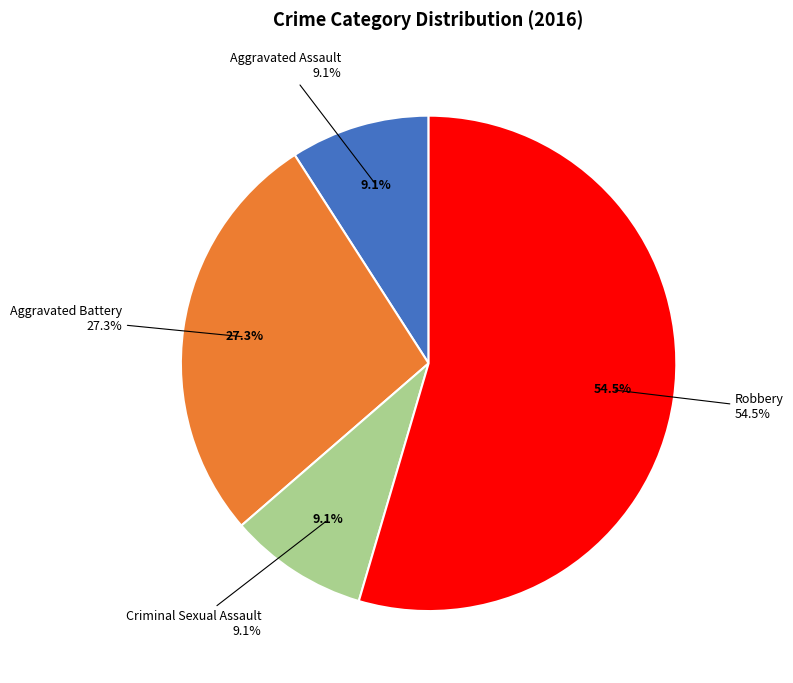

True or false: Aggravated Assault accounts for 16% of the total.

False